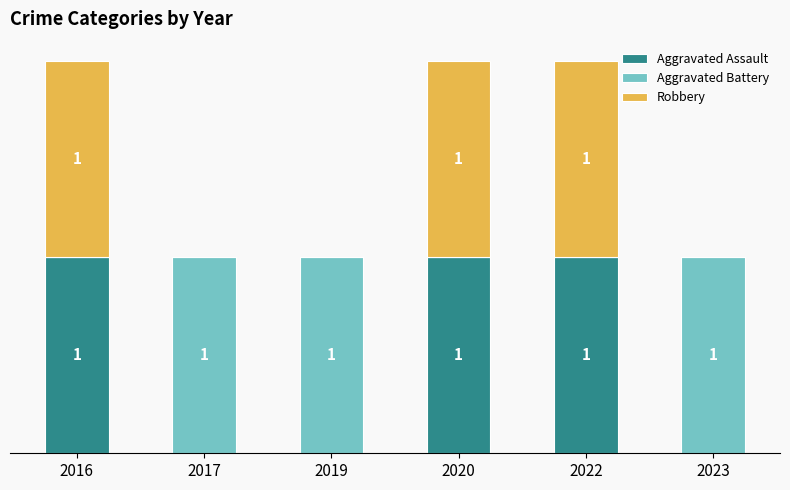

Are the bars horizontal?

No